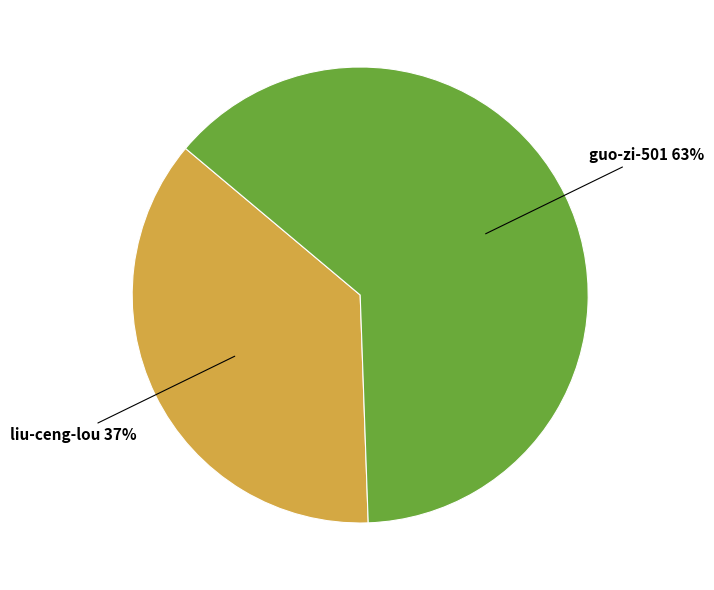

Which has a higher value, liu-ceng-lou or guo-zi-501?

guo-zi-501